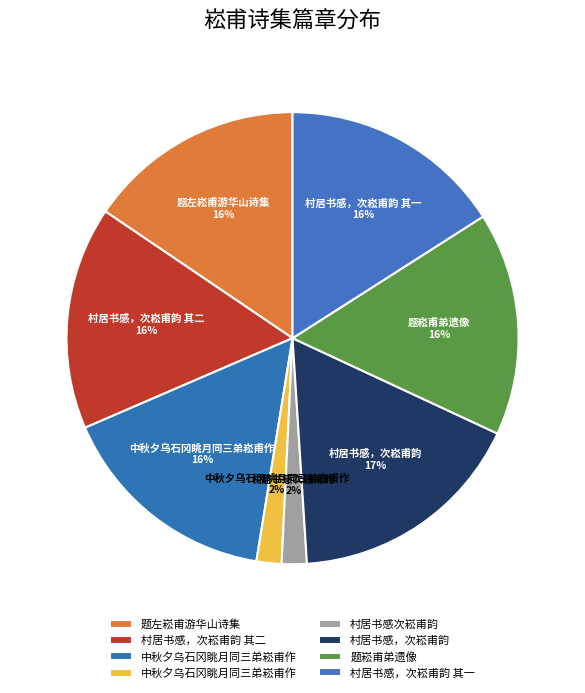

Which slice is the largest?

村居书感，次崧甫韵